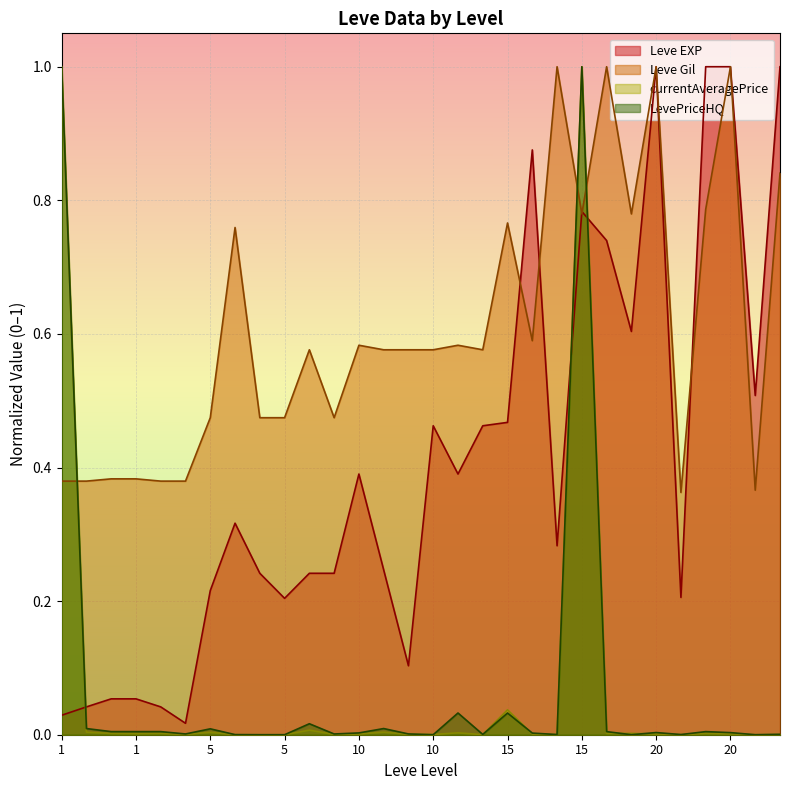

How many series are shown in this chart?

4